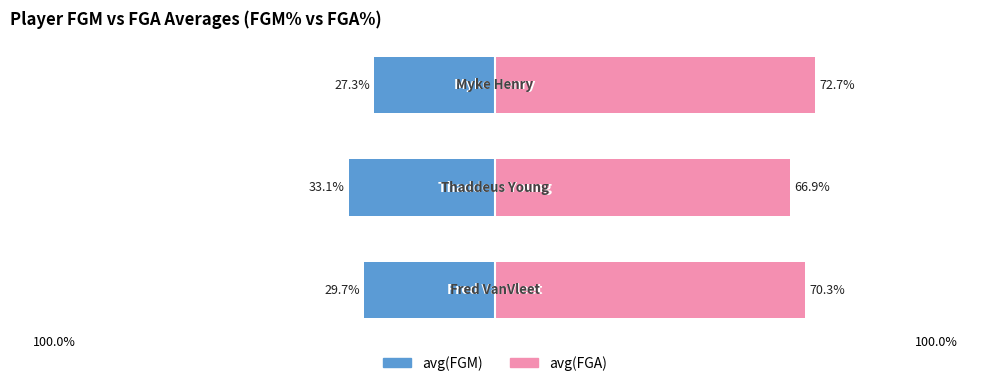

How many bars are there in each group?

2